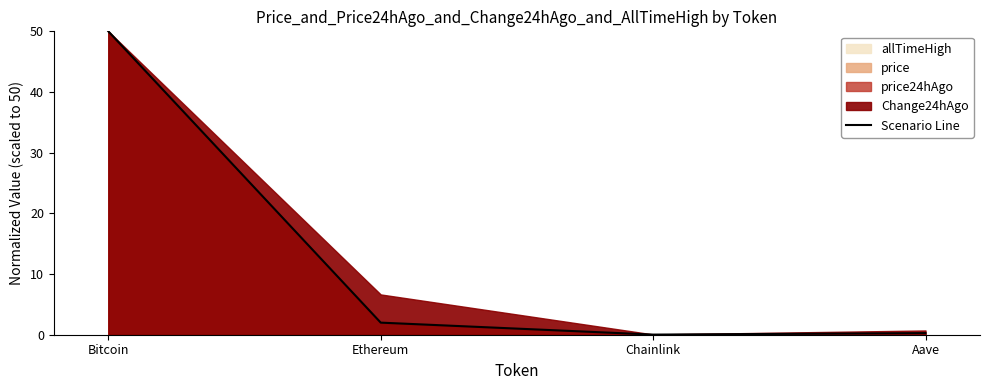

What position from the right is Chainlink?

2